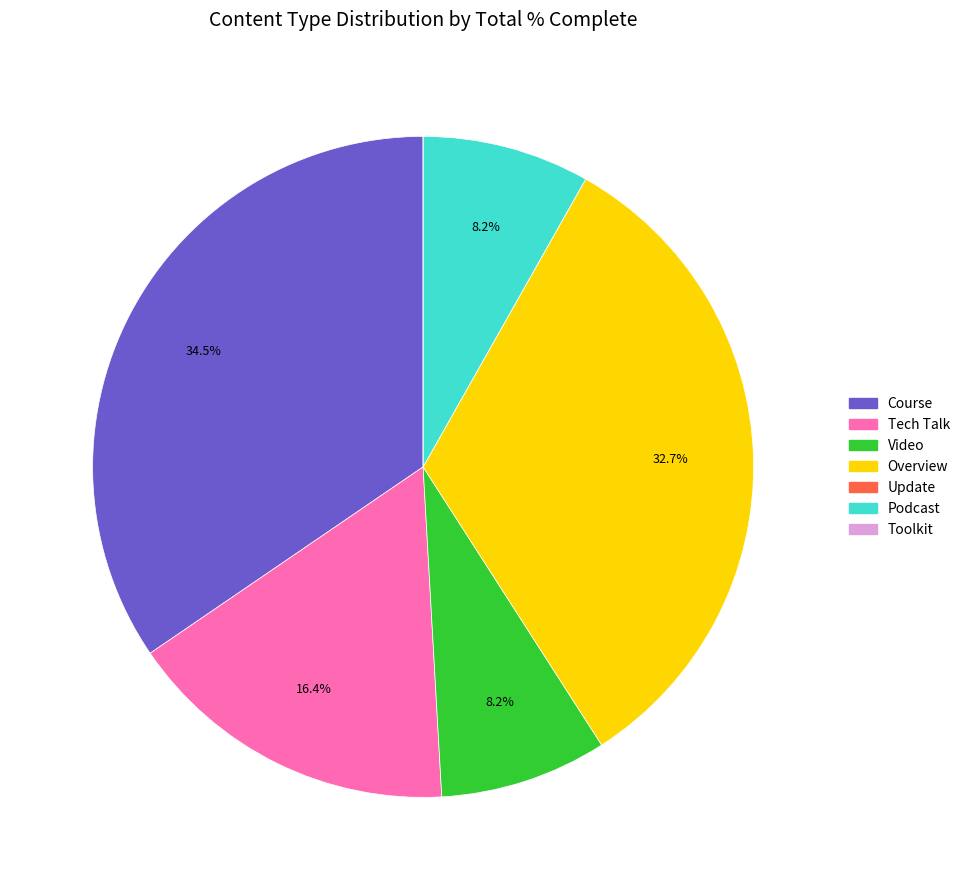

Which slice is the largest?

Course